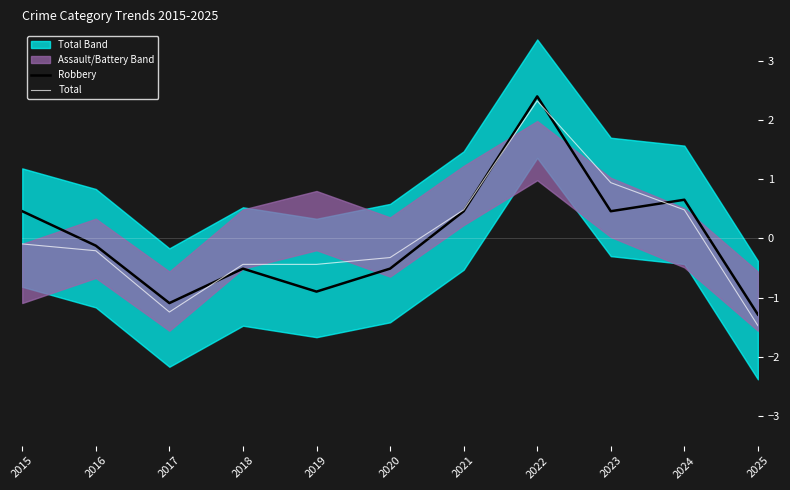

What is the difference between the Robbery values at 2016 and 2018?

0.4